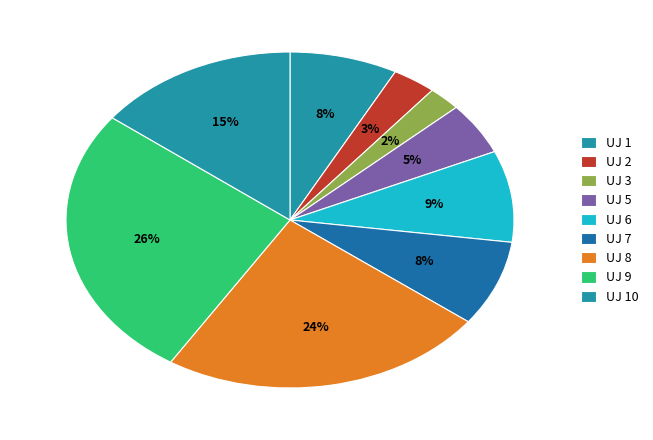

How many slices are in this pie chart?

9